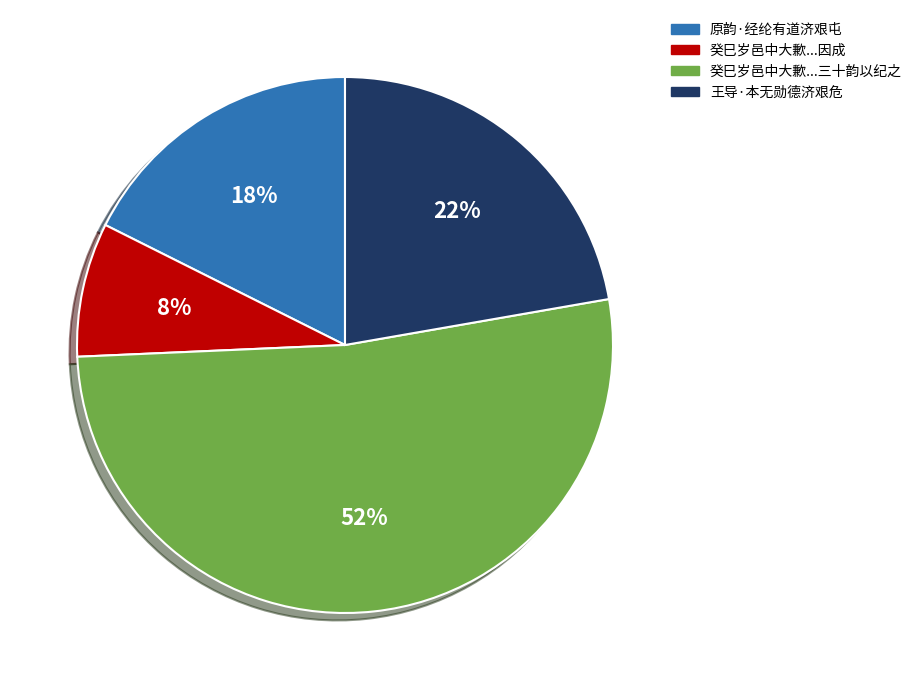

The 癸巳岁邑中大歉...三十韵以纪之 slice represents 52% of the pie. True or false?

True